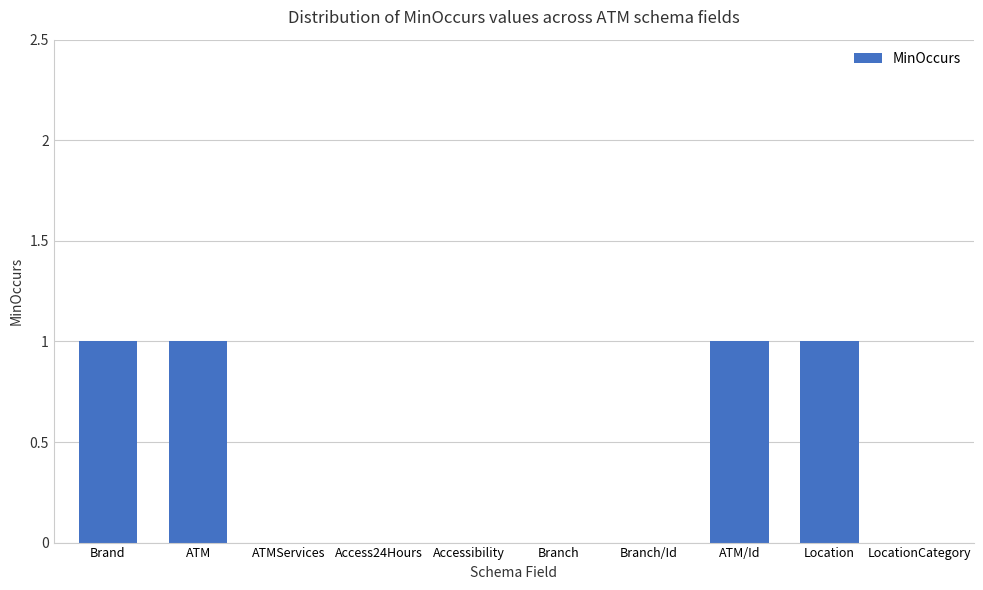

Between ATMServices and ATM, which is larger?

ATM